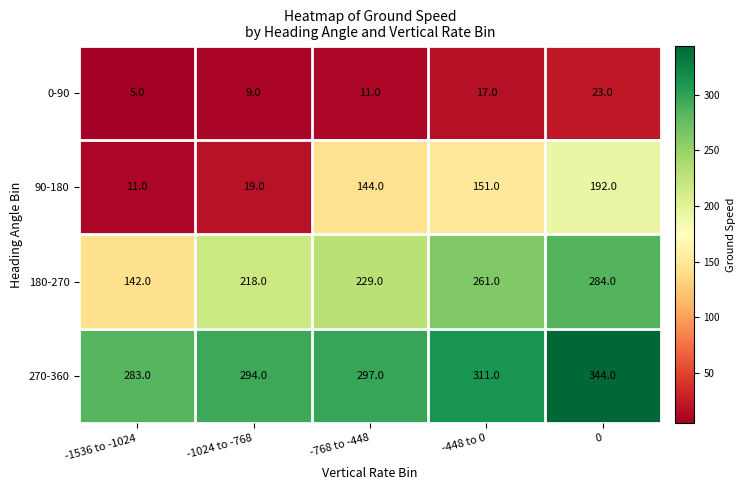

True or false: 0-90 has a value of 11 at -448 to 0.

False